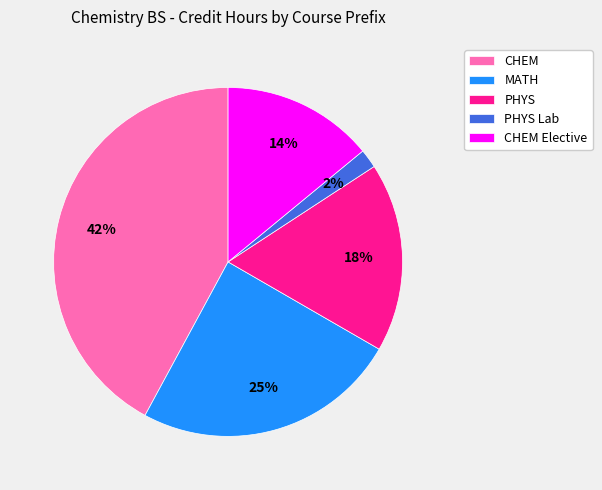

Count the number of slices in the pie.

5